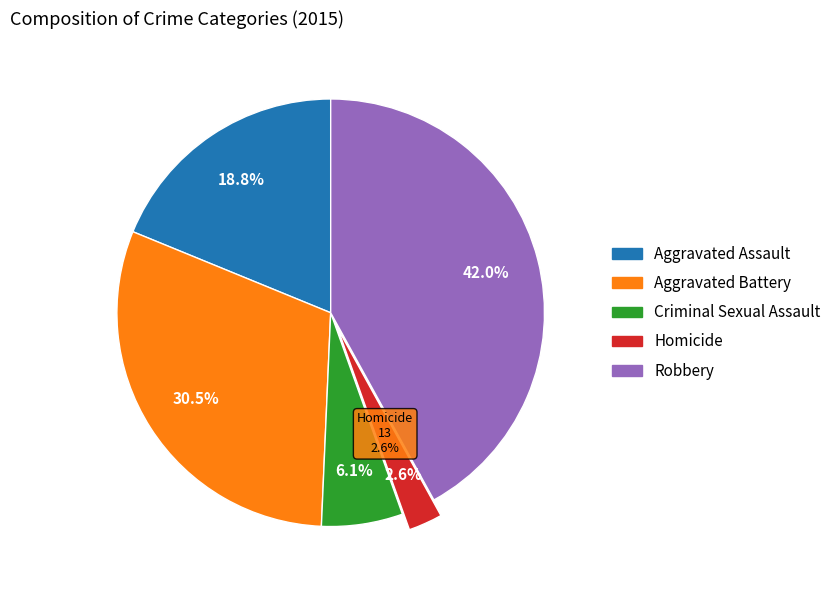

How many slices are in this pie chart?

5